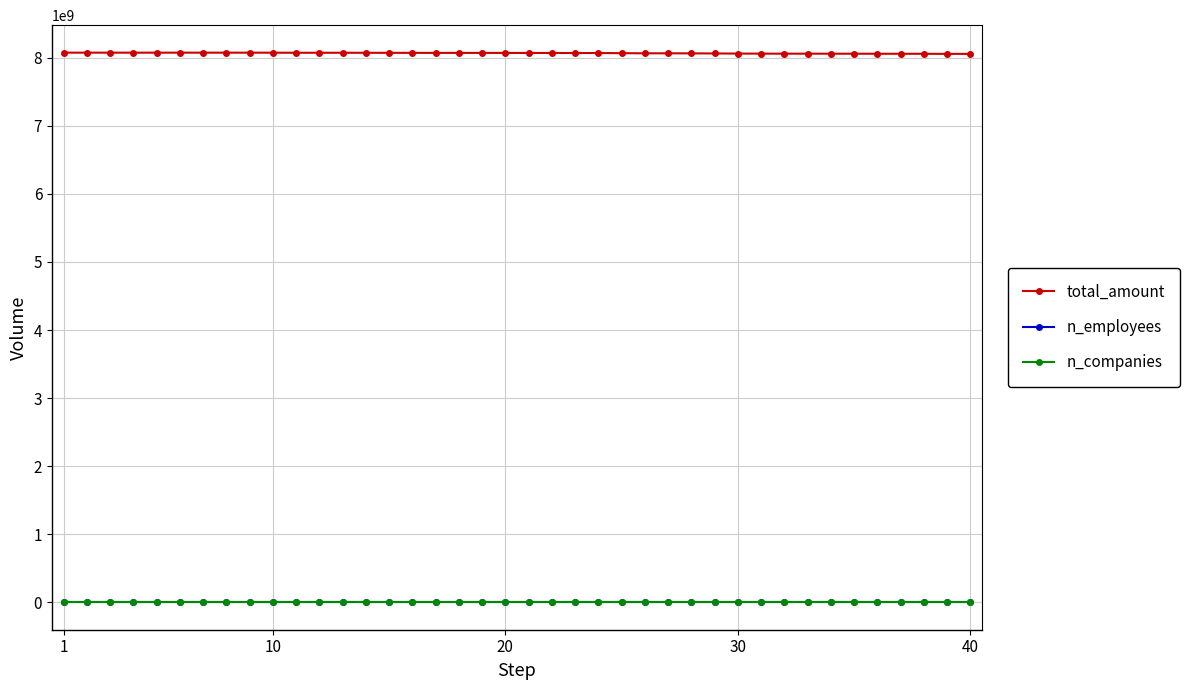

Which series has the largest range (max minus min)?

total_amount